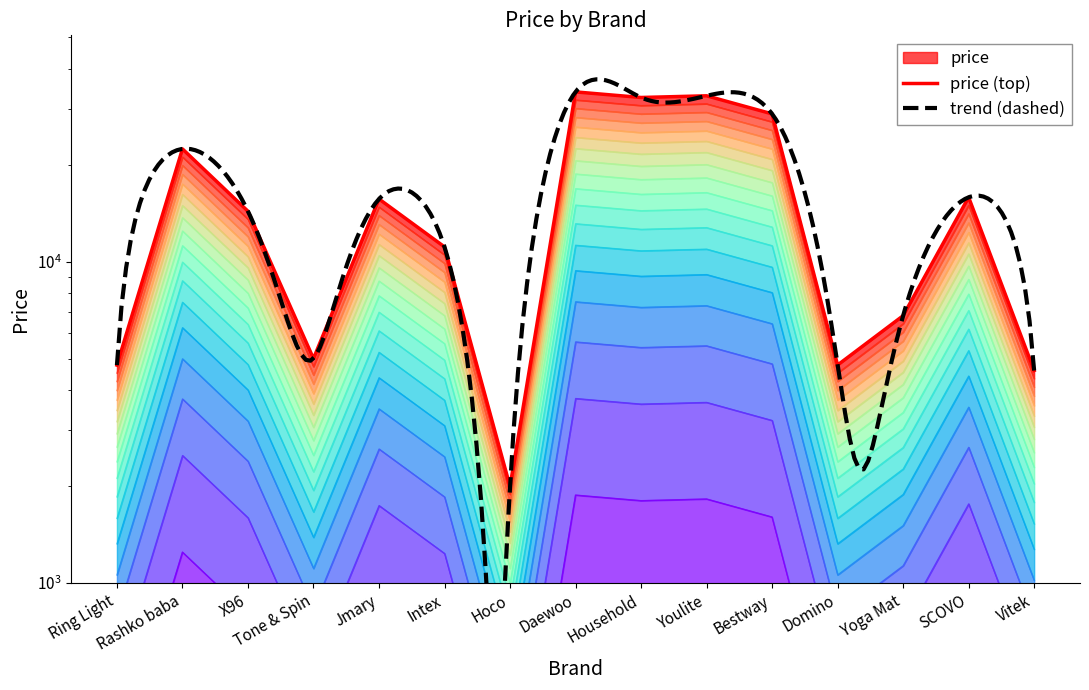

Rank the categories by value from highest to lowest.

Daewoo, Youlite, Household, Bestway, Rashko baba, SCOVO, Jmary, X96, Intex, Yoga Mat, Tone & Spin, Domino, Ring Light, Vitek, Hoco